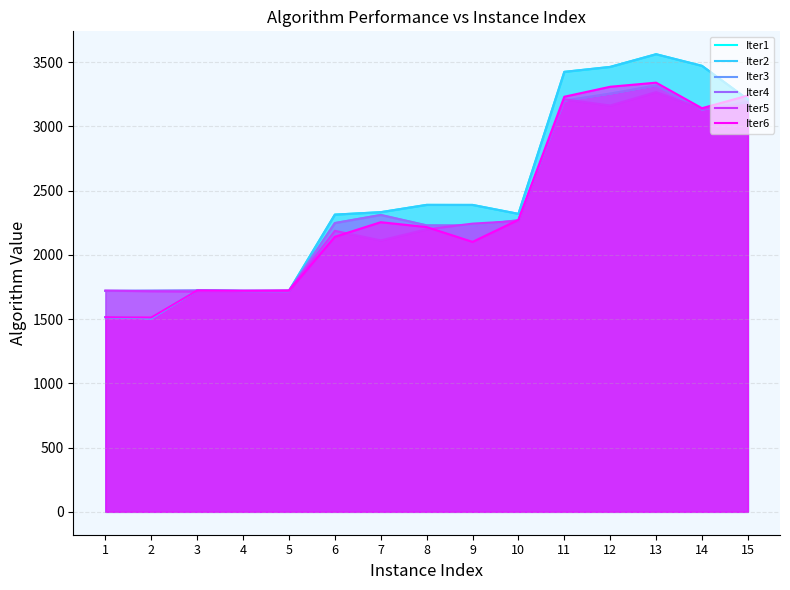

Reading right to left, transcribe all the data shown in this chart.

Iter1: 15=3209.9	14=3471.5	13=3562.1	12=3463.3	11=3424.7	10=2319.6	9=2389.0	8=2389.4	7=2332.6	6=2313.6	5=1720.3	4=1720.5	3=1724.7	2=1506.8	1=1515.3
Iter2: 15=3209.9	14=3471.5	13=3562.1	12=3463.3	11=3424.7	10=2319.6	9=2389.0	8=2389.4	7=2332.6	6=2313.6	5=1720.3	4=1720.5	3=1724.7	2=1506.8	1=1515.3
Iter3: 15=3190.4	14=3130.9	13=3319.1	12=3255.2	11=3200.6	10=2270.0	9=2228.7	8=2229.9	7=2310.9	6=2247.8	5=1717.4	4=1718.3	3=1722.9	2=1721.2	1=1720.1
Iter4: 15=3190.4	14=3130.9	13=3319.1	12=3255.2	11=3200.6	10=2270.0	9=2228.7	8=2229.9	7=2310.9	6=2247.8	5=1717.4	4=1718.3	3=1722.9	2=1721.2	1=1720.1
Iter5: 15=3167.0	14=3136.5	13=3267.1	12=3162.7	11=3211.1	10=2264.0	9=2243.5	8=2199.2	7=2112.7	6=2187.4	5=1724.8	4=1718.4	3=1714.0	2=1716.7	1=1722.0
Iter6: 15=3240.7	14=3141.8	13=3340.8	12=3308.8	11=3231.2	10=2272.7	9=2101.4	8=2216.6	7=2254.5	6=2141.0	5=1720.8	4=1722.4	3=1723.2	2=1512.6	1=1515.5